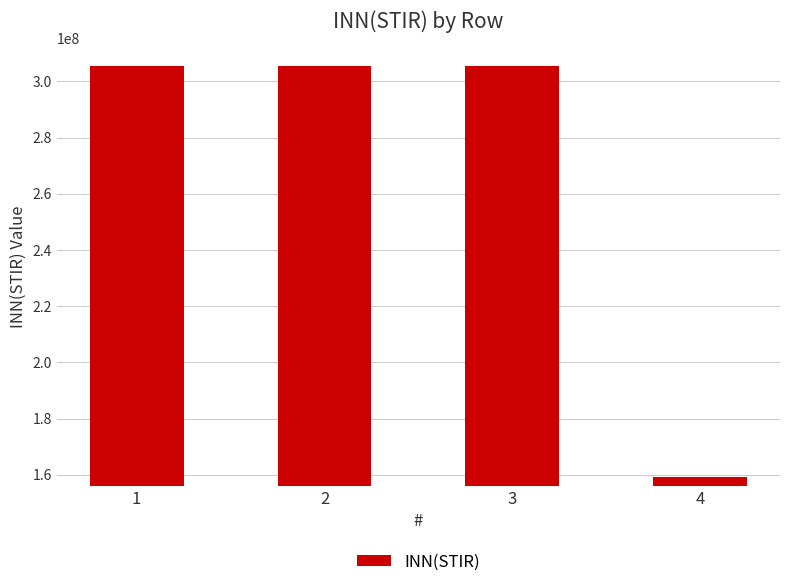

What is the maximum value shown in the chart?

305634884